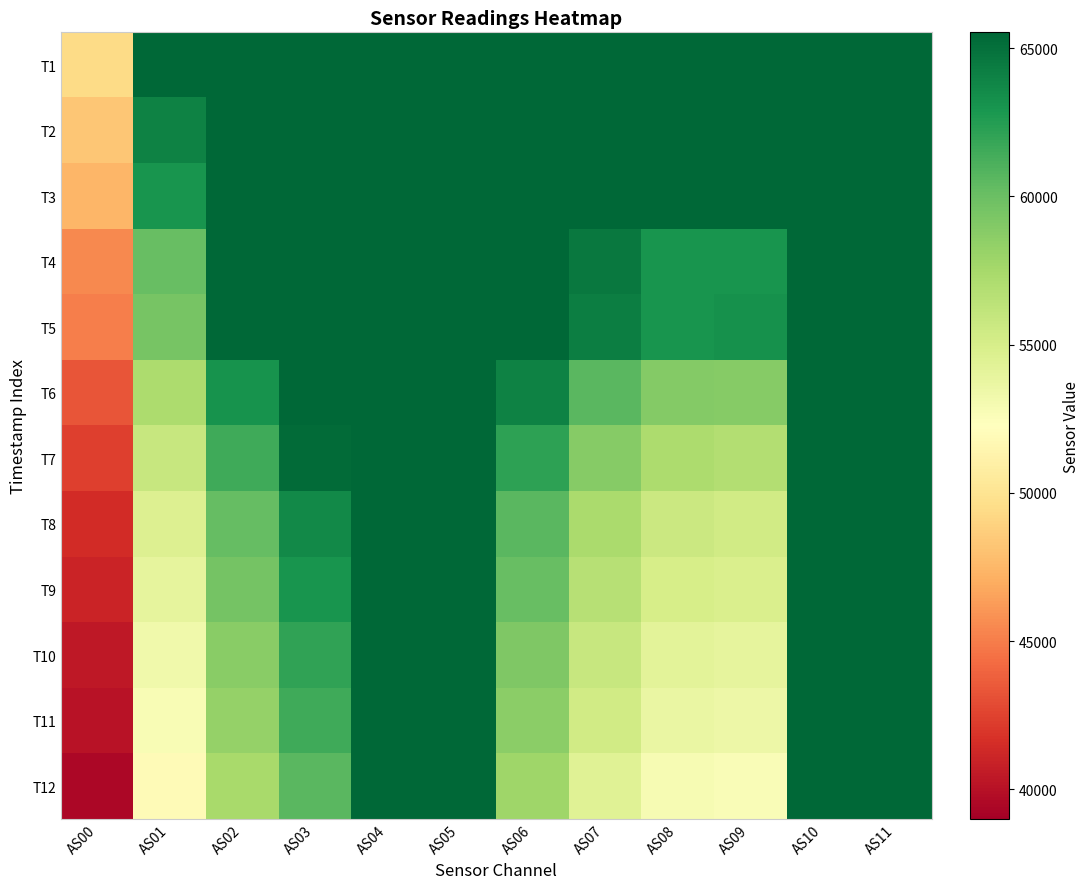

At how many categories does at least one series exceed 58570?

11